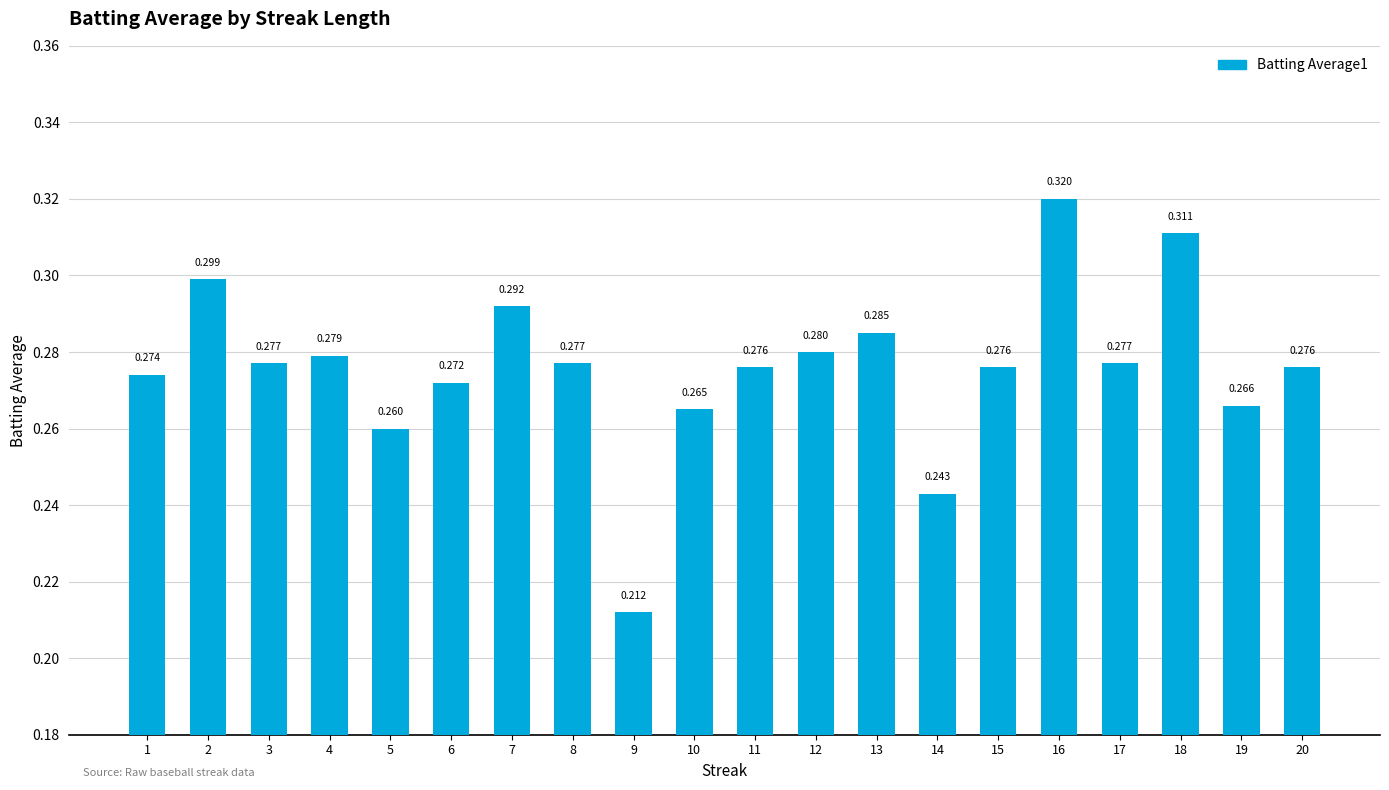

What is the sum of the values at 6 and 7?

0.6